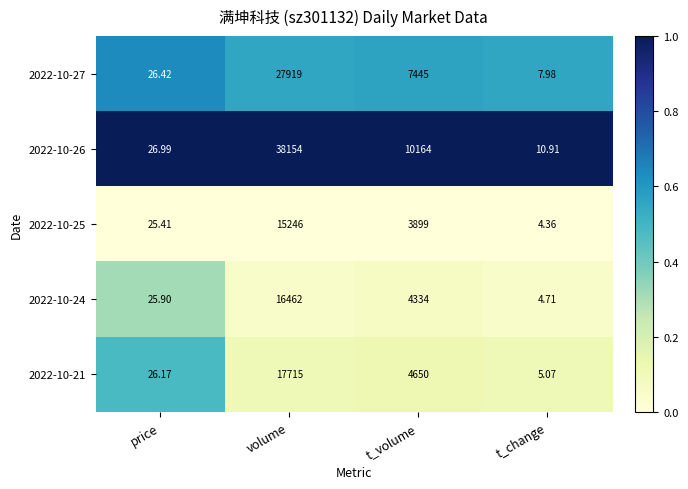

At t_volume, list the series in order from largest to smallest.

2022-10-26, 2022-10-27, 2022-10-21, 2022-10-24, 2022-10-25